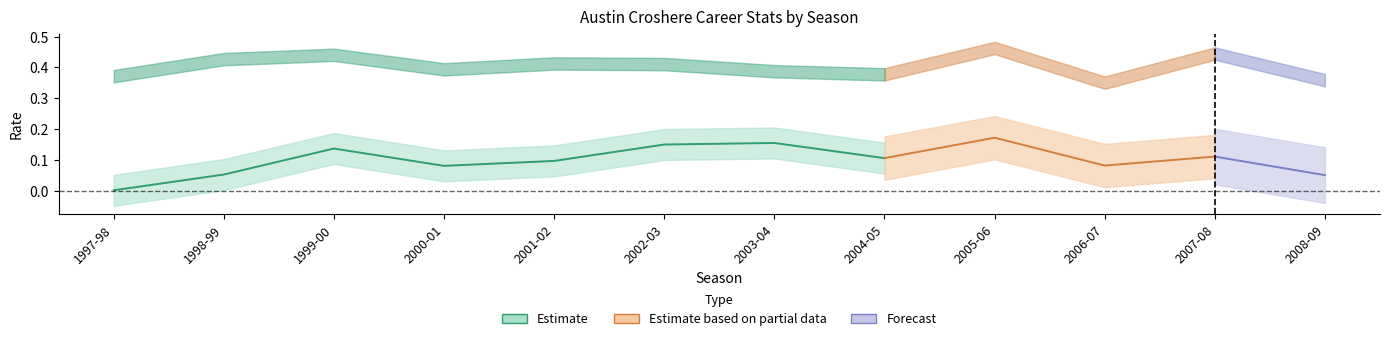

True or false: WS/48 and FT% intersect in this chart.

False